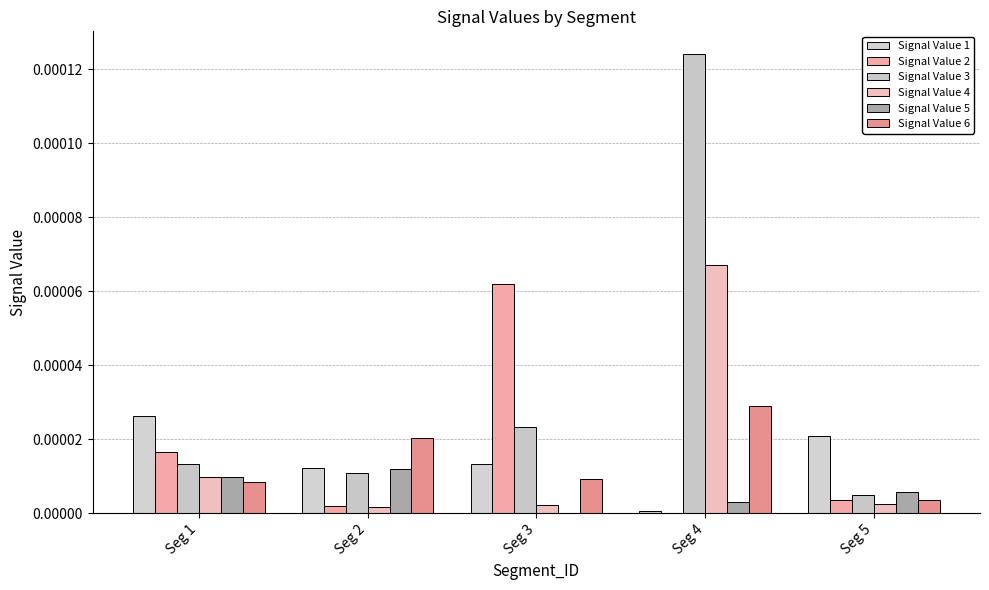

How many distinct data groups are displayed?

6